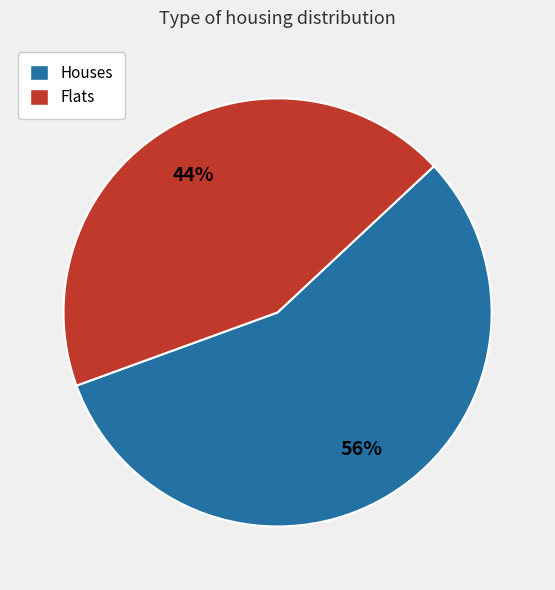

To the nearest percent, what is the average slice percentage?

50%